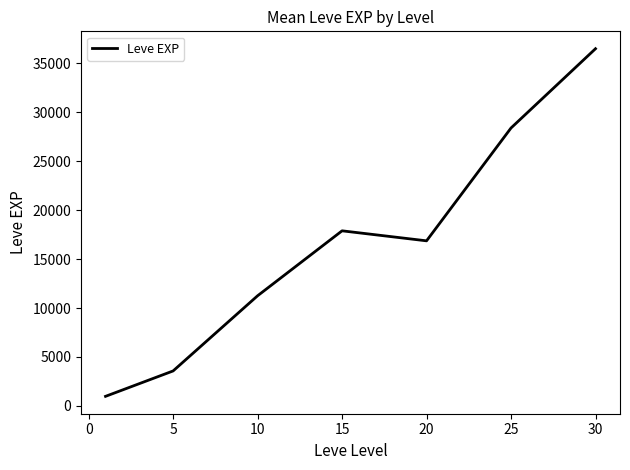

How many series are shown in this chart?

1